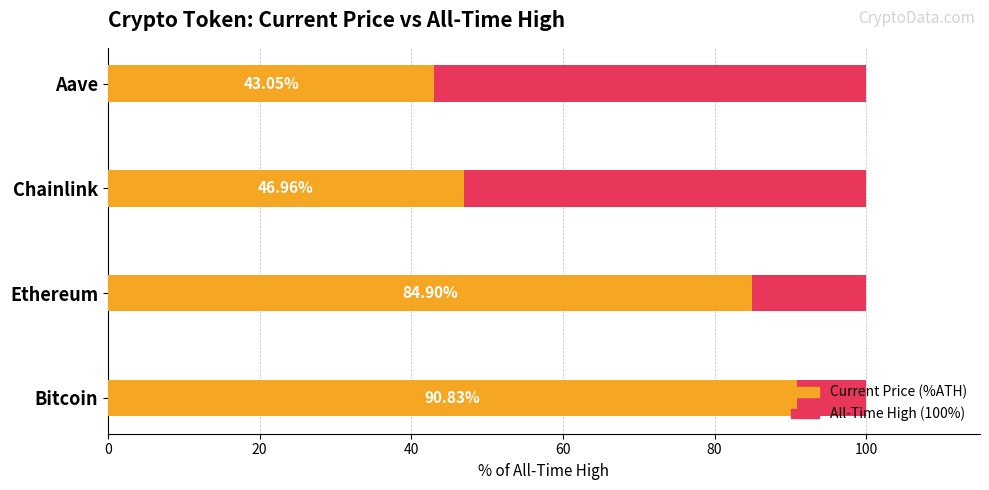

What is the total value across all series at 40?

47.3